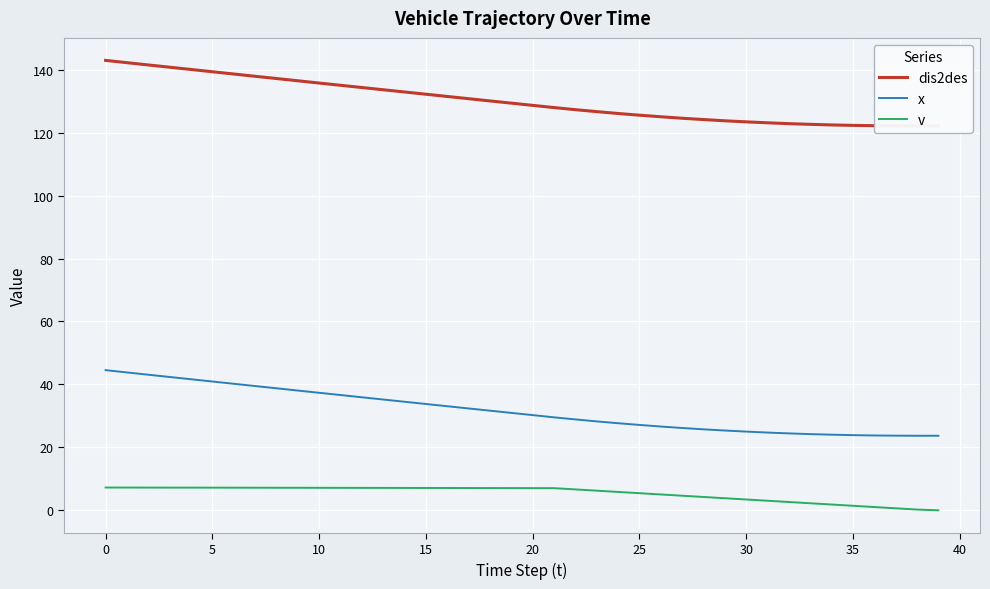

Where does the x series first go above 30?

0